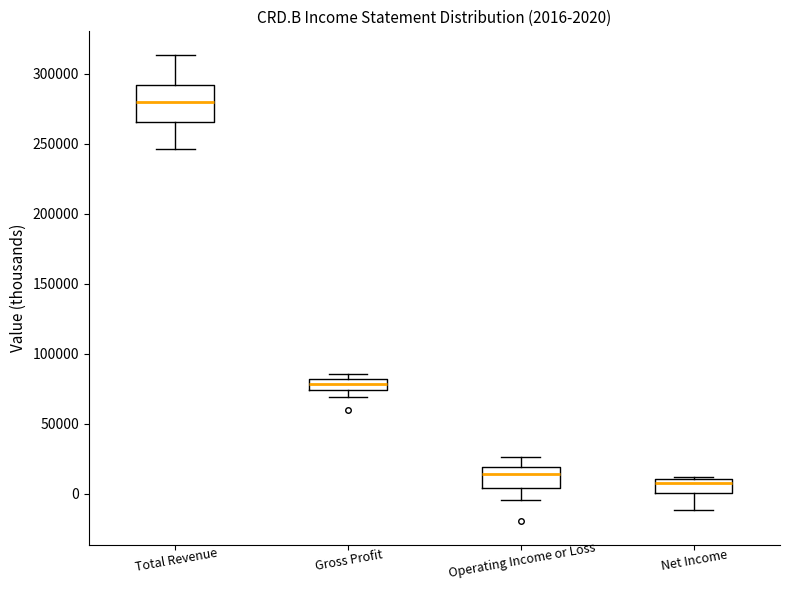

Which box's median line is the lowest?

Net Income